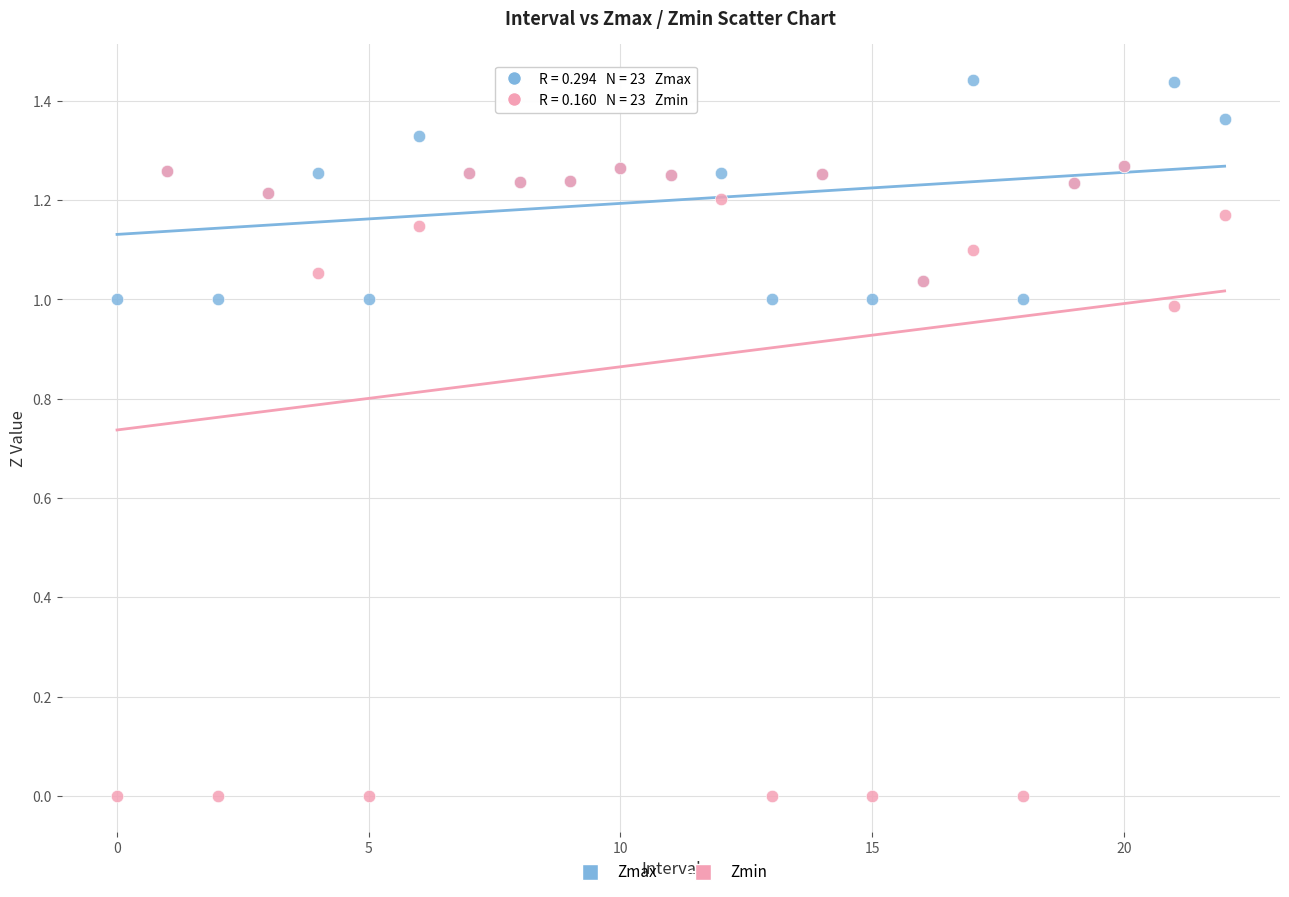

Which series has the widest spread of Y values?

Zmin